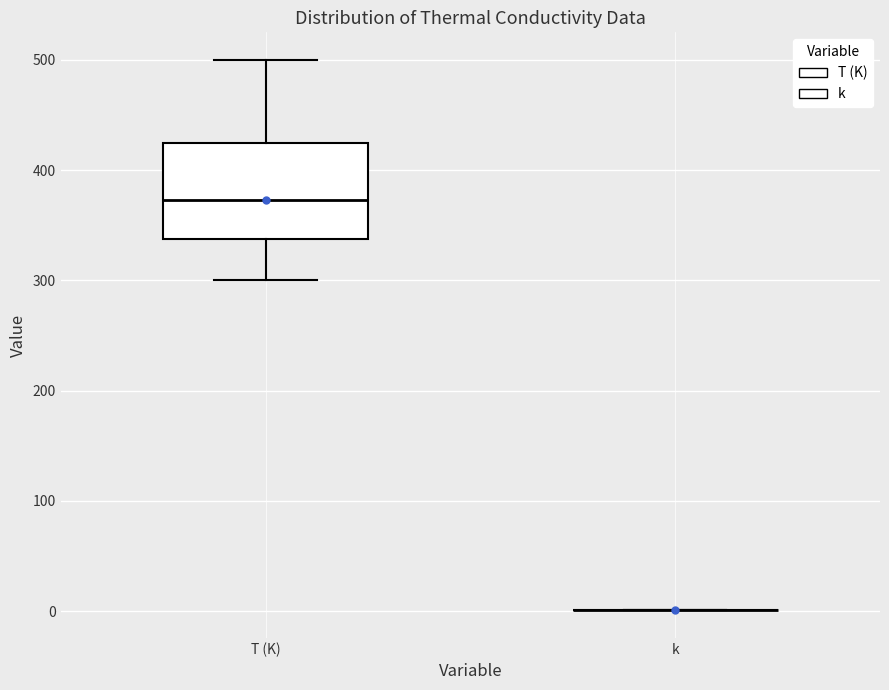

Which box is the tallest, from its lower edge to its upper edge?

T (K)